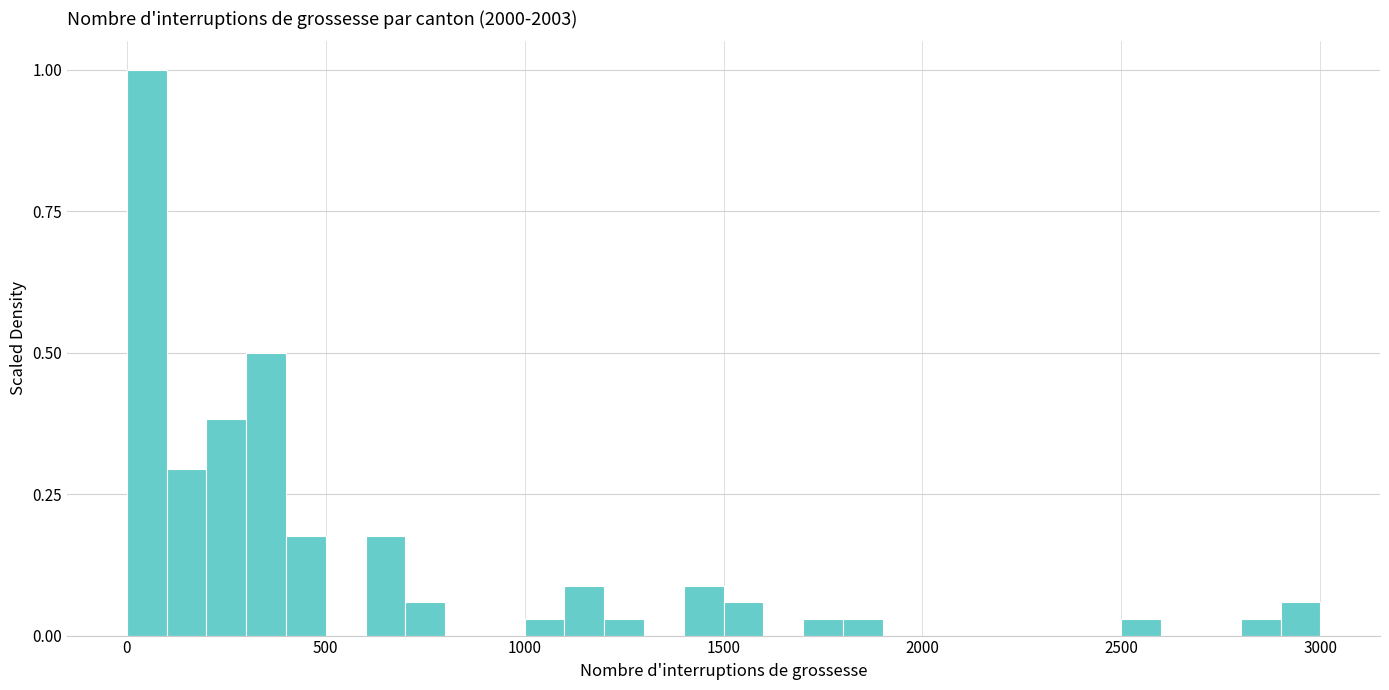

Around what value on the x-axis is the tallest bar? Give the approximate position of its centre, as read against the axis.

50